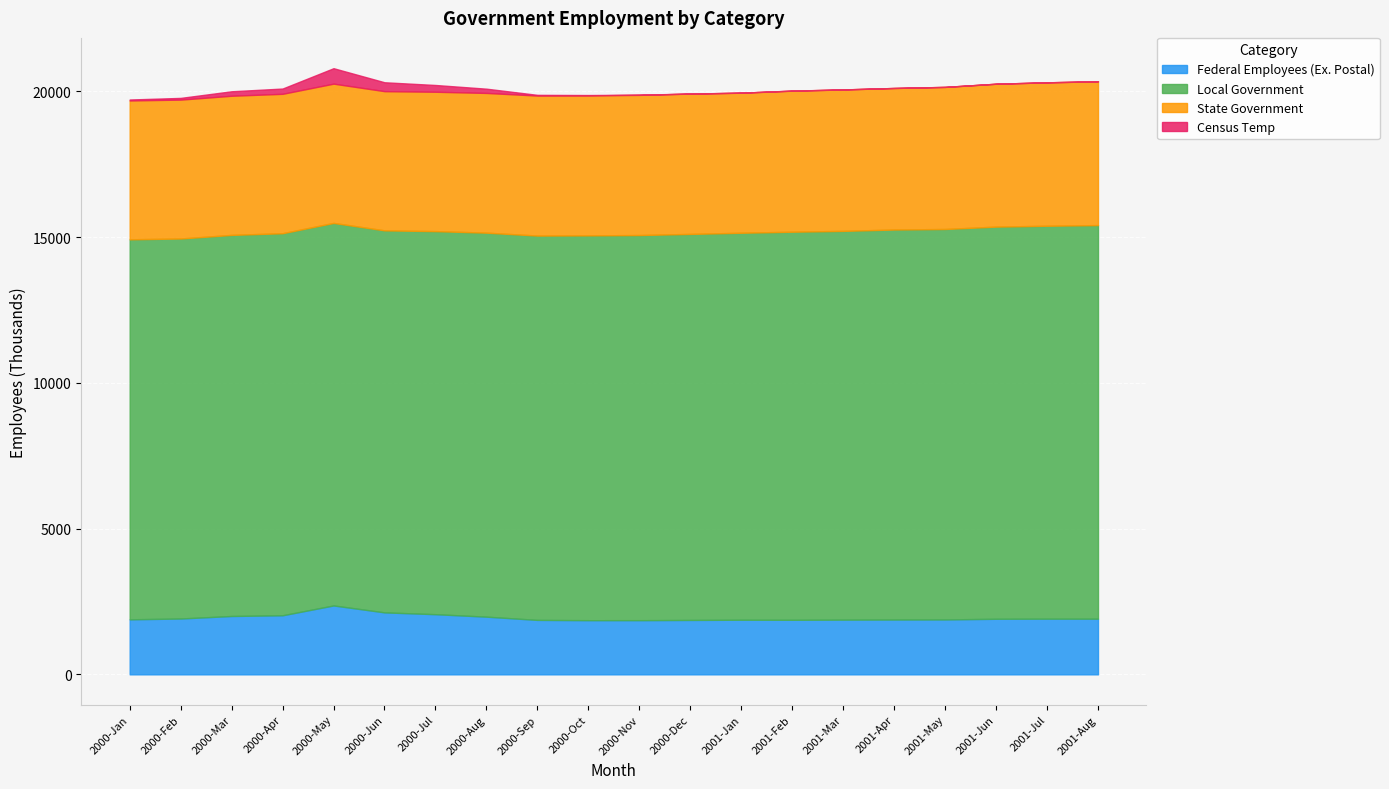

At which category does Federal Employees (Ex. Postal) reach its first local peak?

2000-May